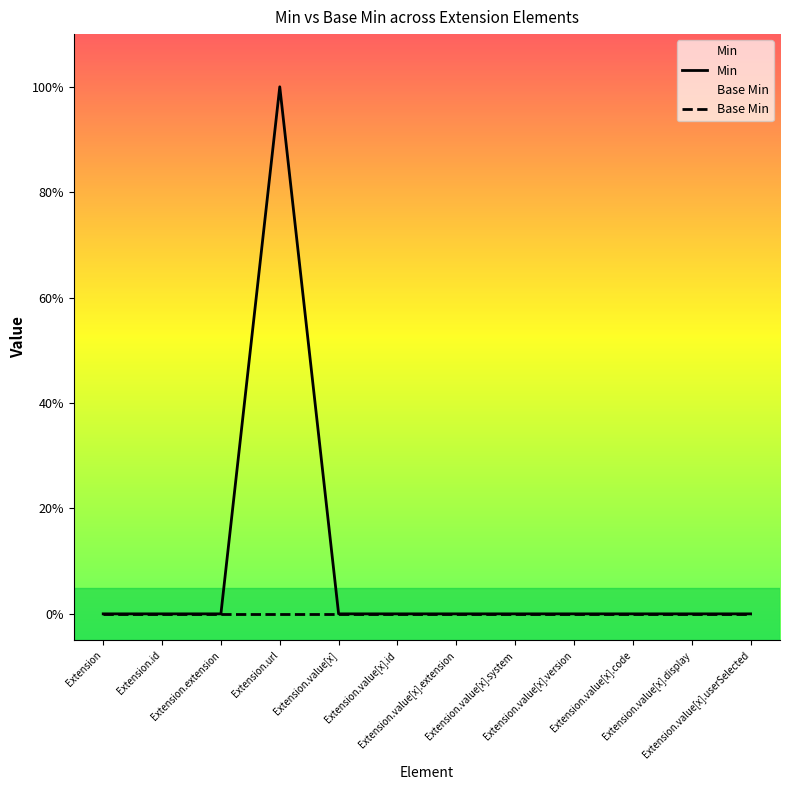

Which category has the lowest value across all series?

Extension